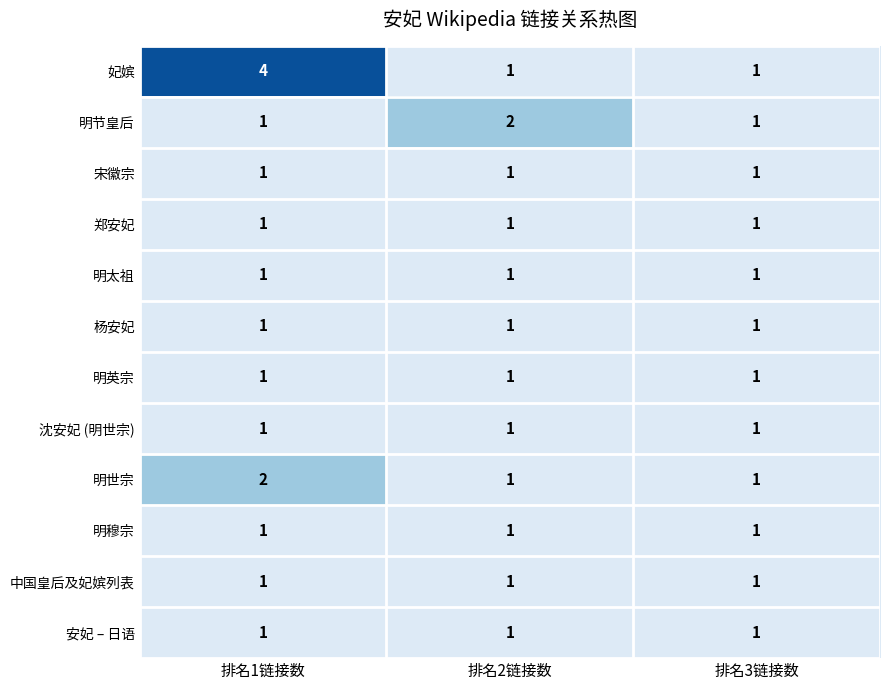

Which series has the widest spread of values?

妃嫔